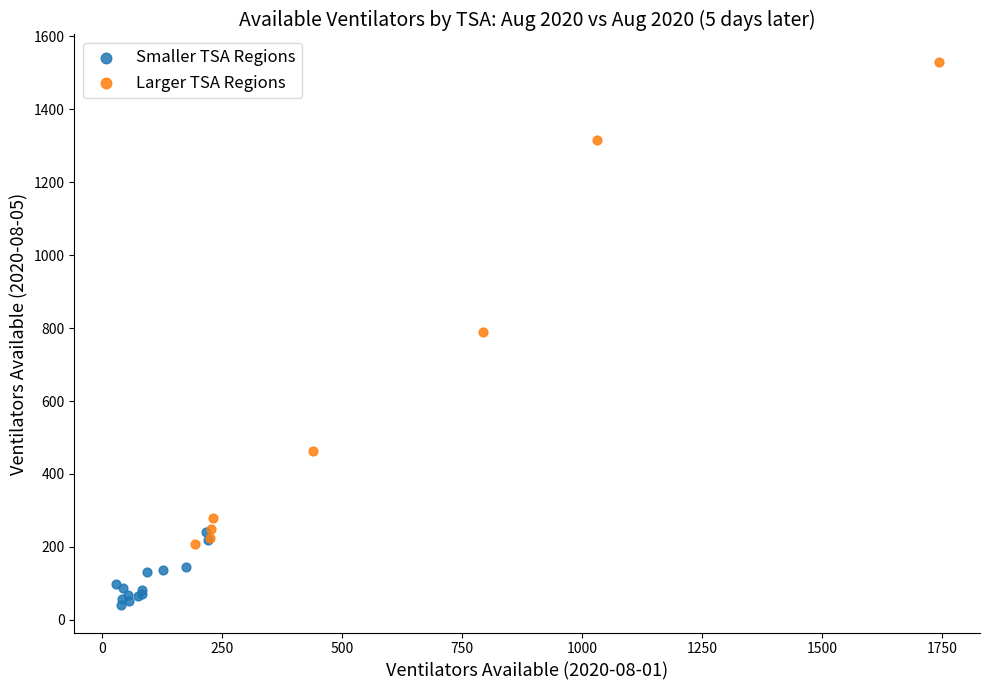

Which series contains the lowest Y value?

Smaller TSA Regions